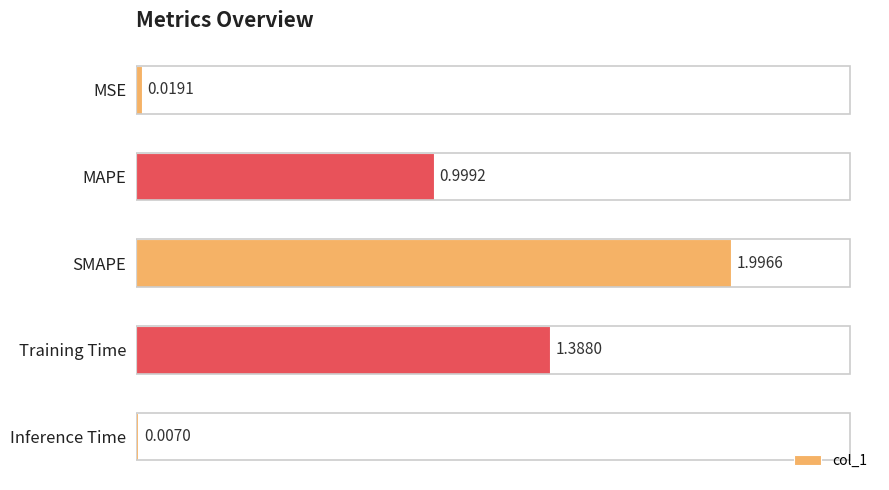

Where is the data nearest to the value 1?

MAPE